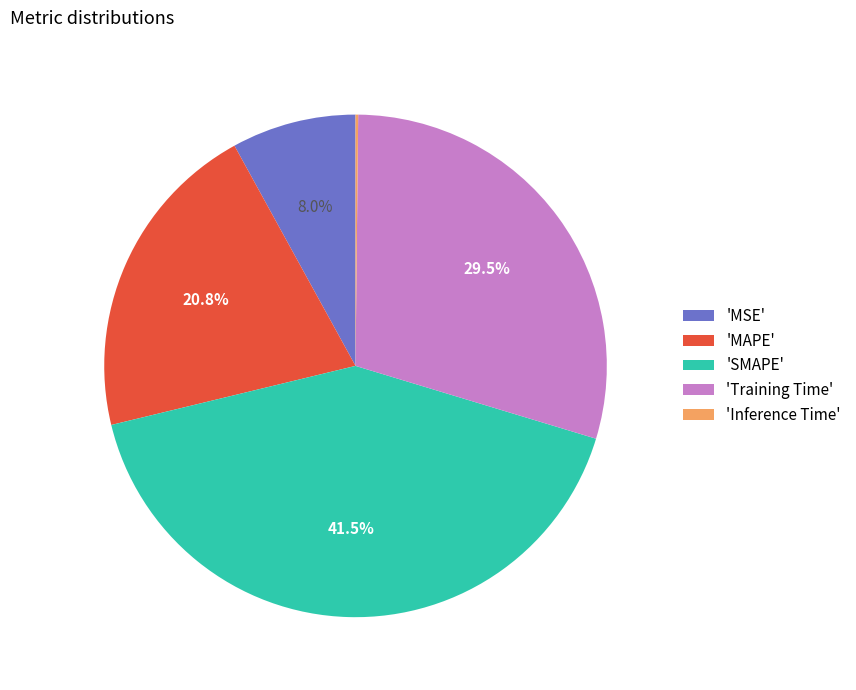

Does any single category account for the majority?

No